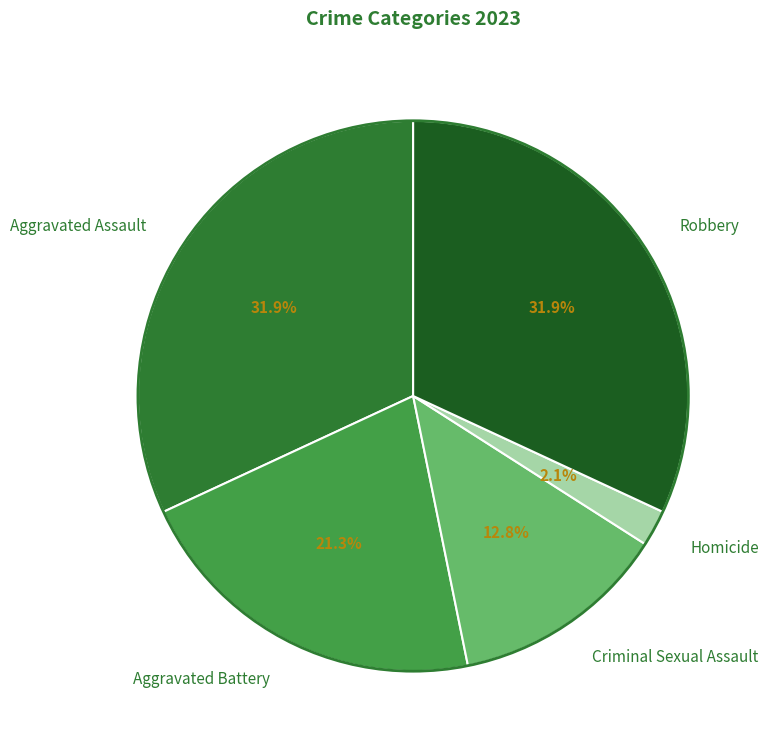

To the nearest percent, what is the average slice percentage?

20%